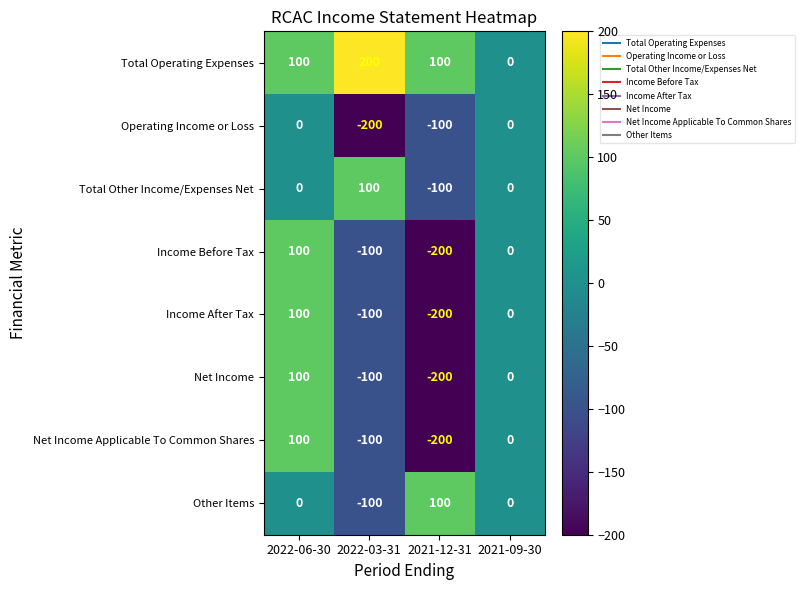

Read the Total Operating Expenses value at 2022-06-30, to the nearest 50.

100